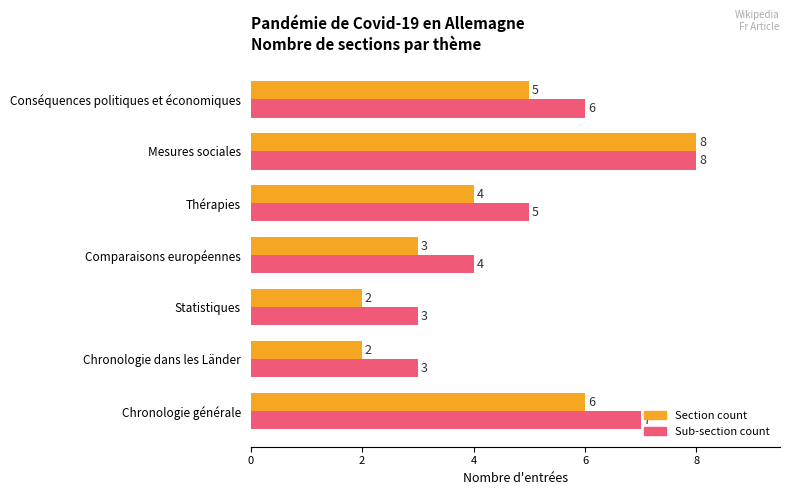

List the series in order of their overall mean, highest first.

Sub-section count, Section count